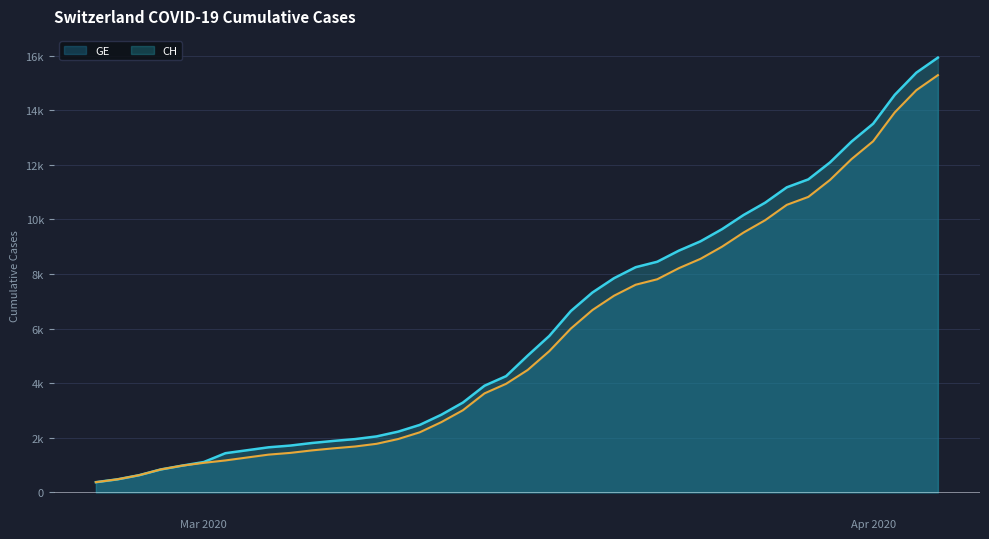

What is the approximate value of CH at 2020-03-03, to the nearest 50?

1550